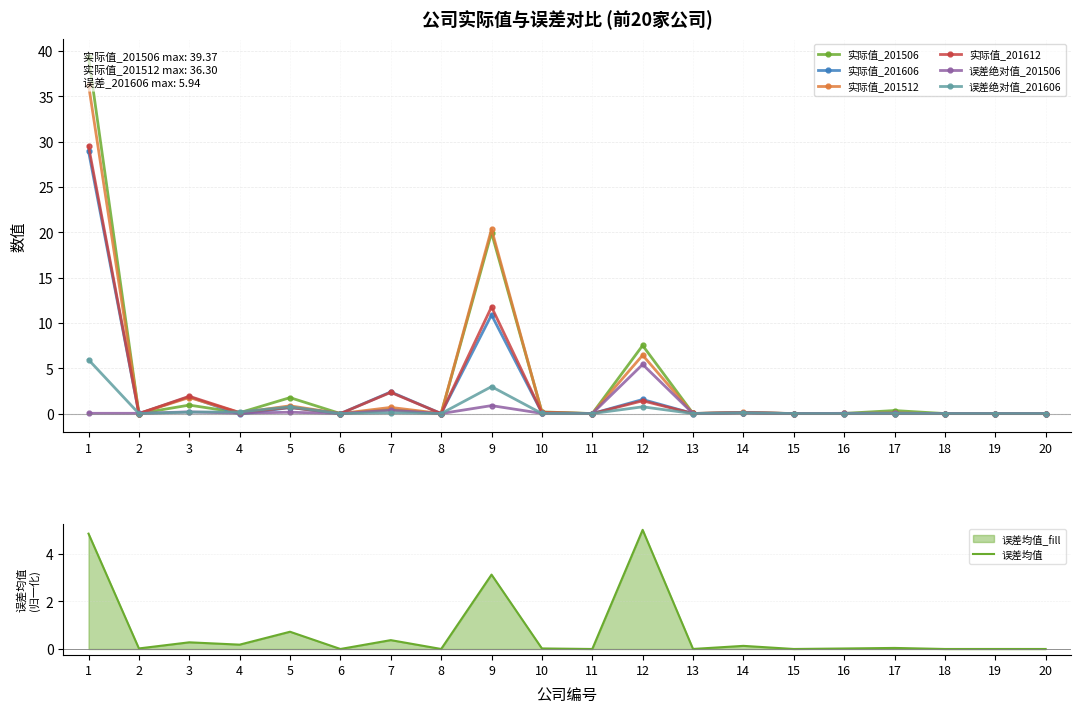

How many values in 实际值_201606 are above zero?

13